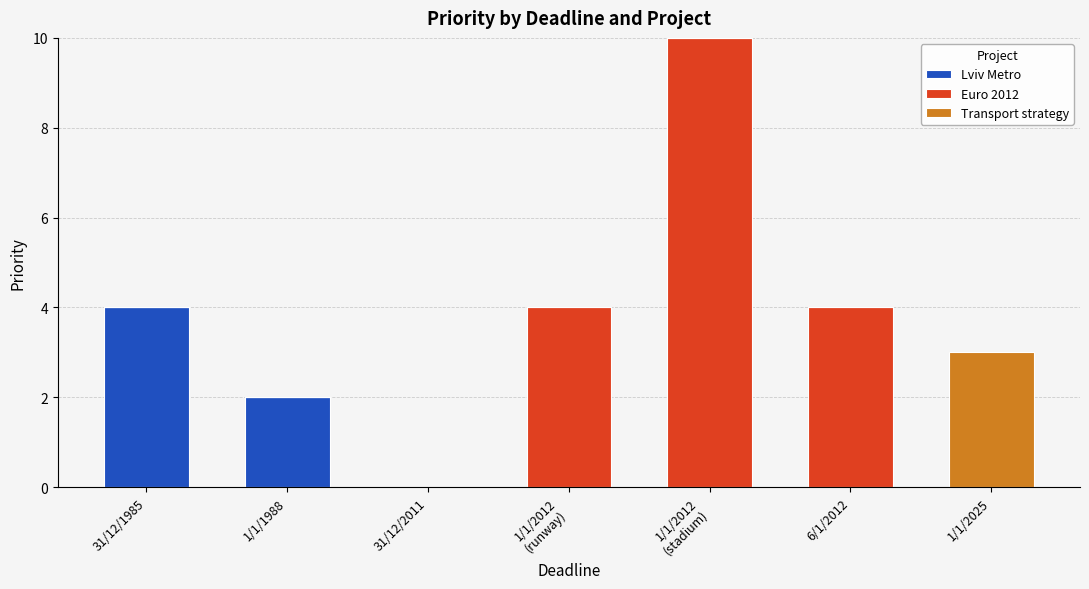

What is the highest value of the Lviv Metro series?

4